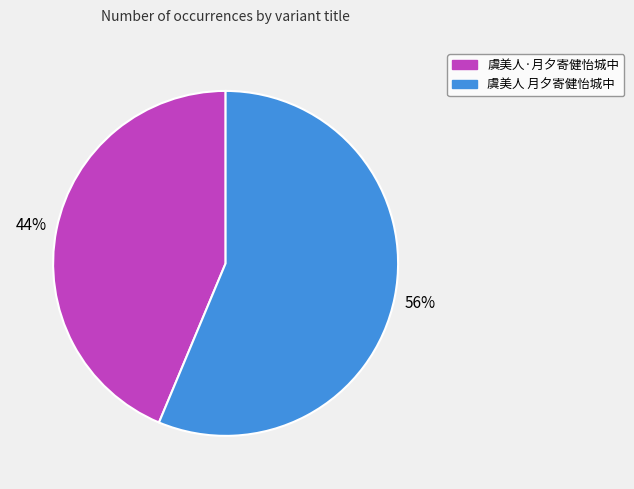

Is there any slice that represents more than half of the pie?

Yes